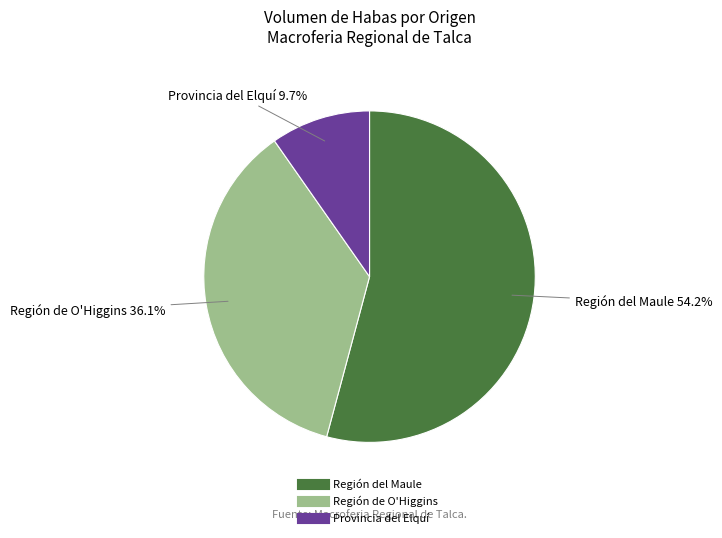

Rank the categories by value from highest to lowest.

Región del Maule, Región de O'Higgins, Provincia del Elquí